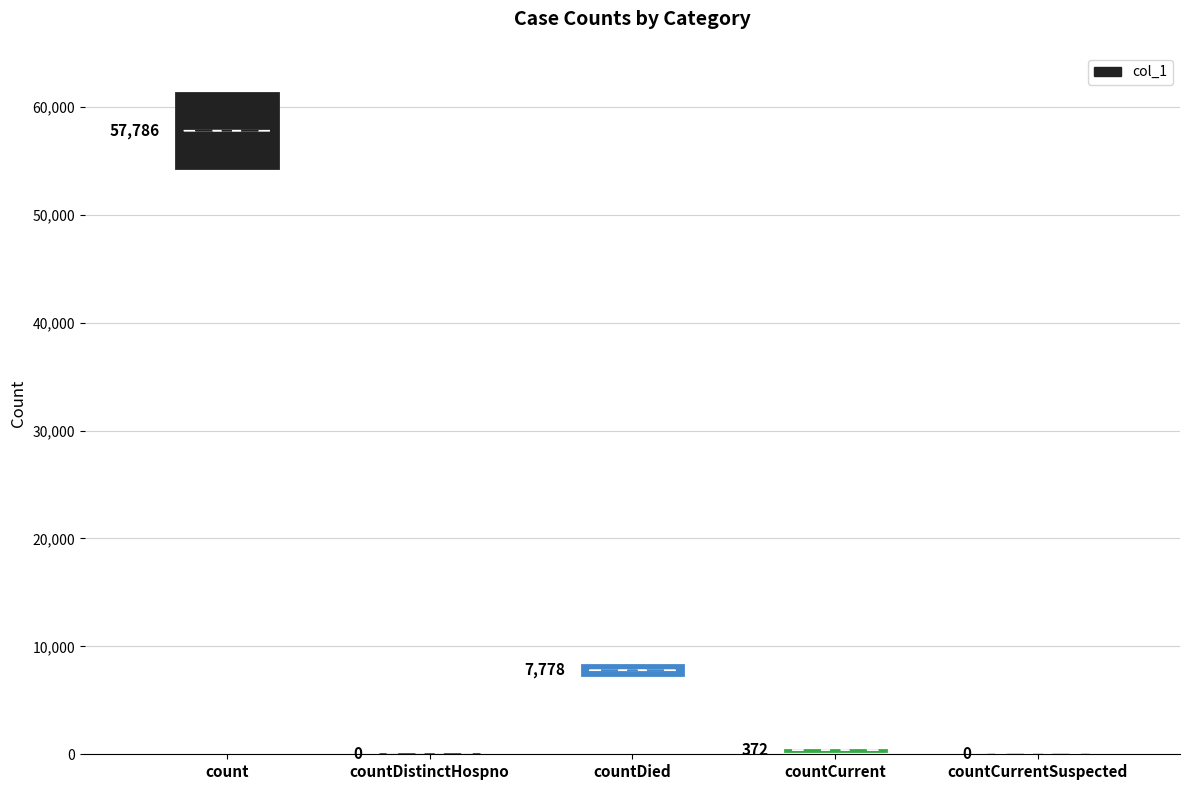

Rank the categories by value from lowest to highest.

countDistinctHospno, countCurrentSuspected, countCurrent, countDied, count